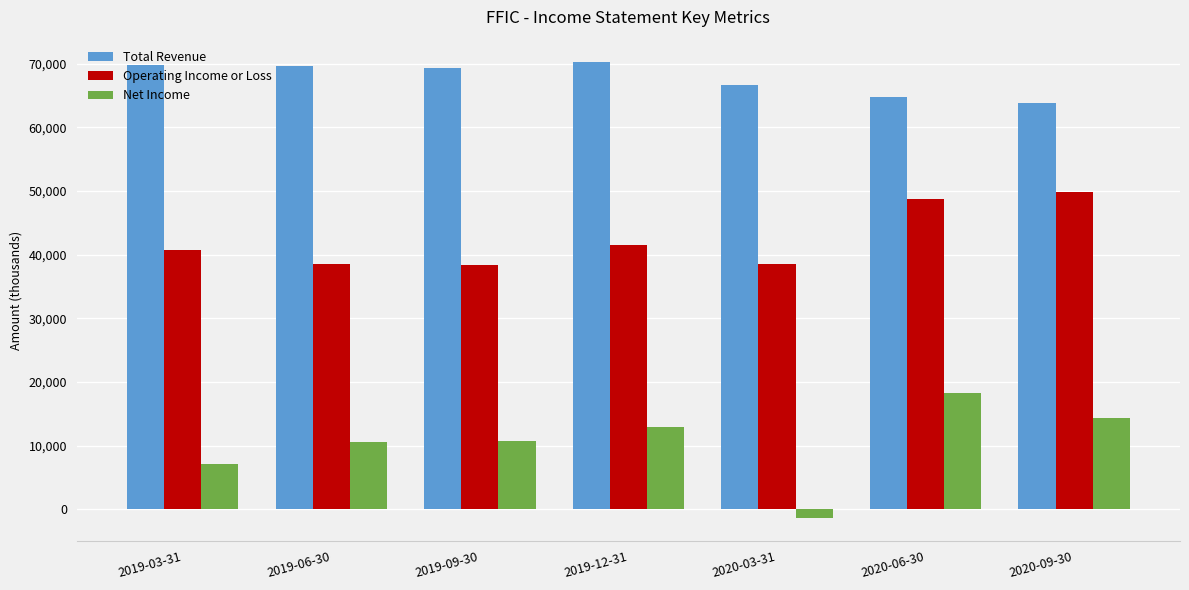

At 2020-03-31, list the series in order from smallest to largest.

Net Income, Operating Income or Loss, Total Revenue